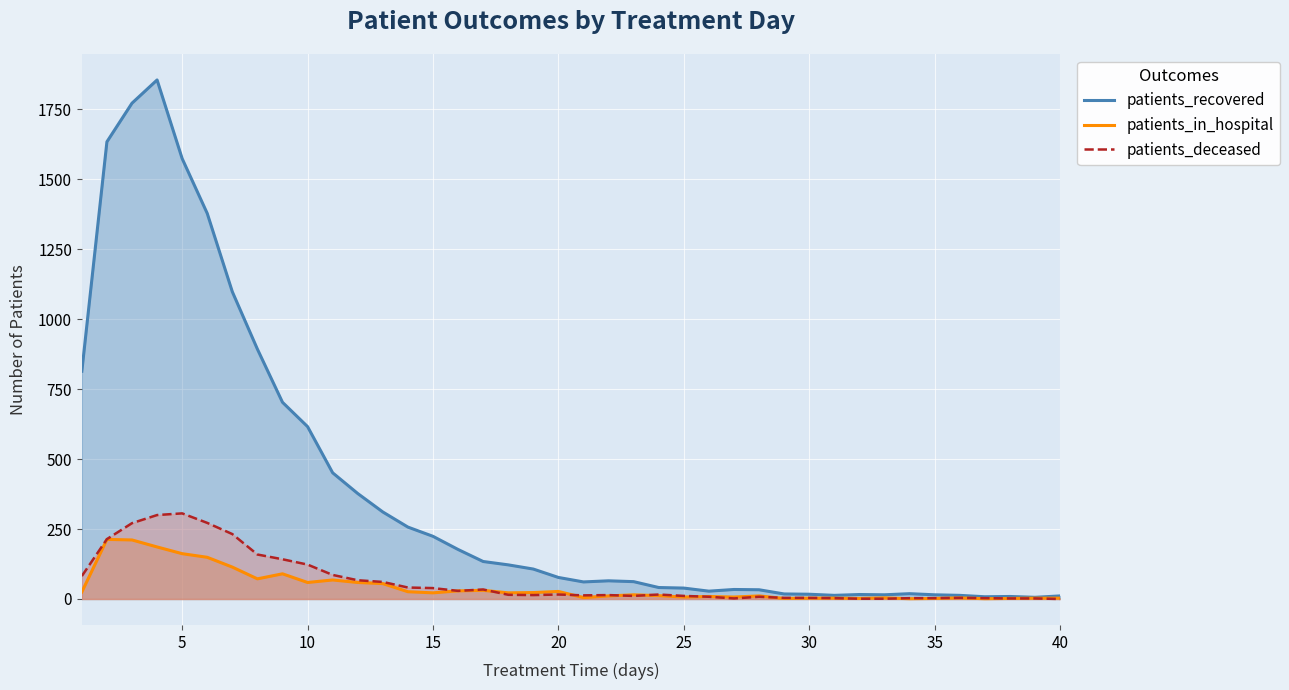

Which series has the largest total across all categories?

patients_recovered